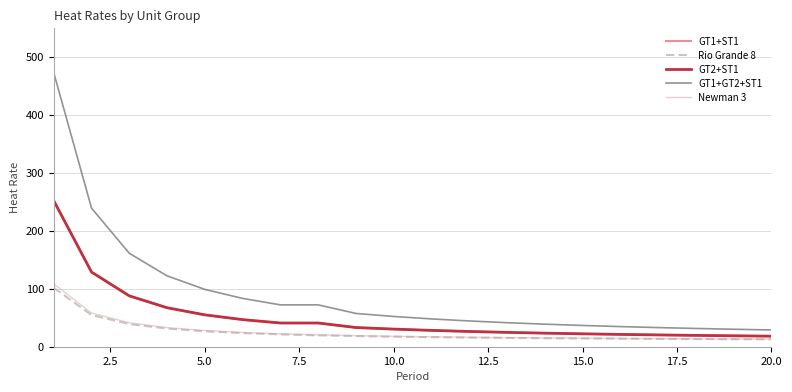

Is this an area chart (filled region under the line)?

No